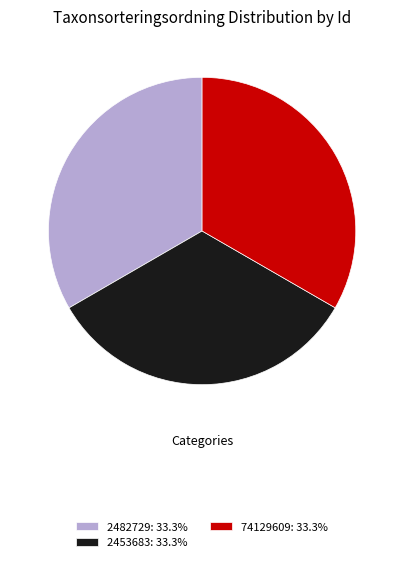

How many slices are in this pie chart?

3